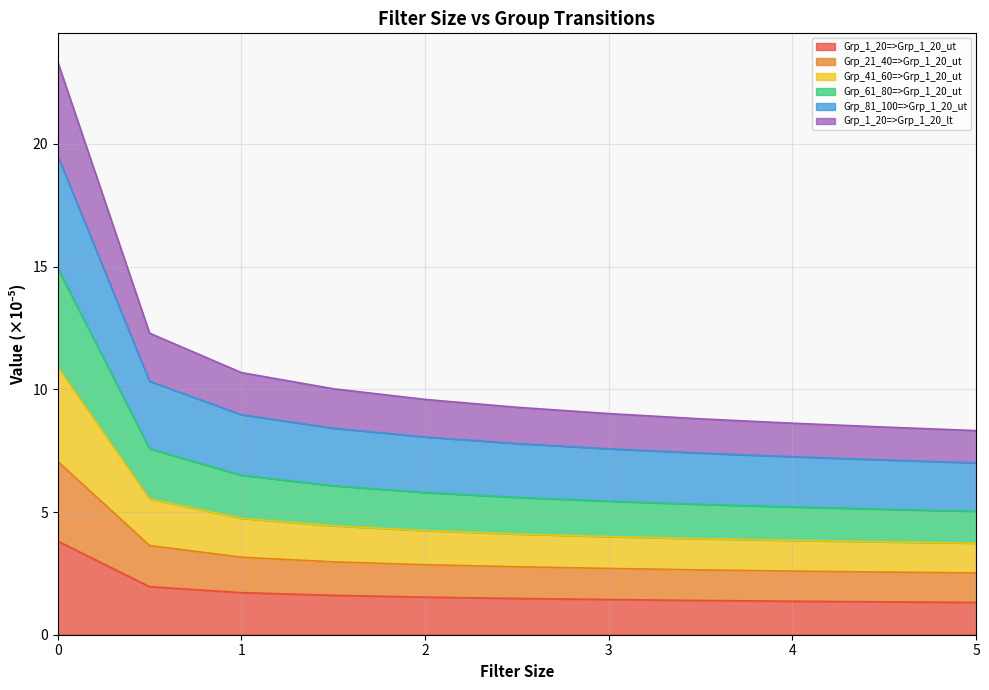

True or false: Grp_41_60=>Grp_1_20_ut has a value of 18.5 at 0.0.

False